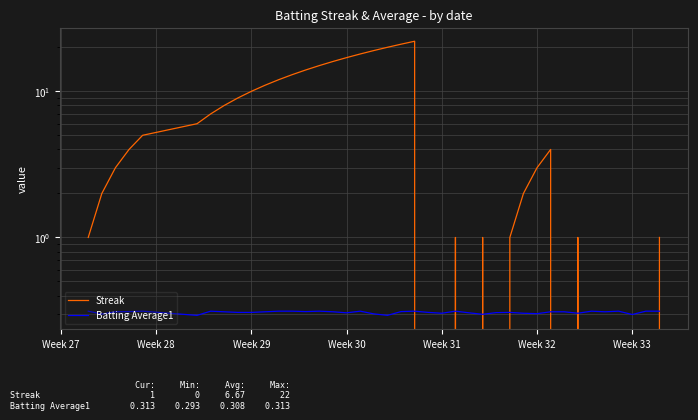

What are all the series names shown in the legend?

Streak, Batting Average1